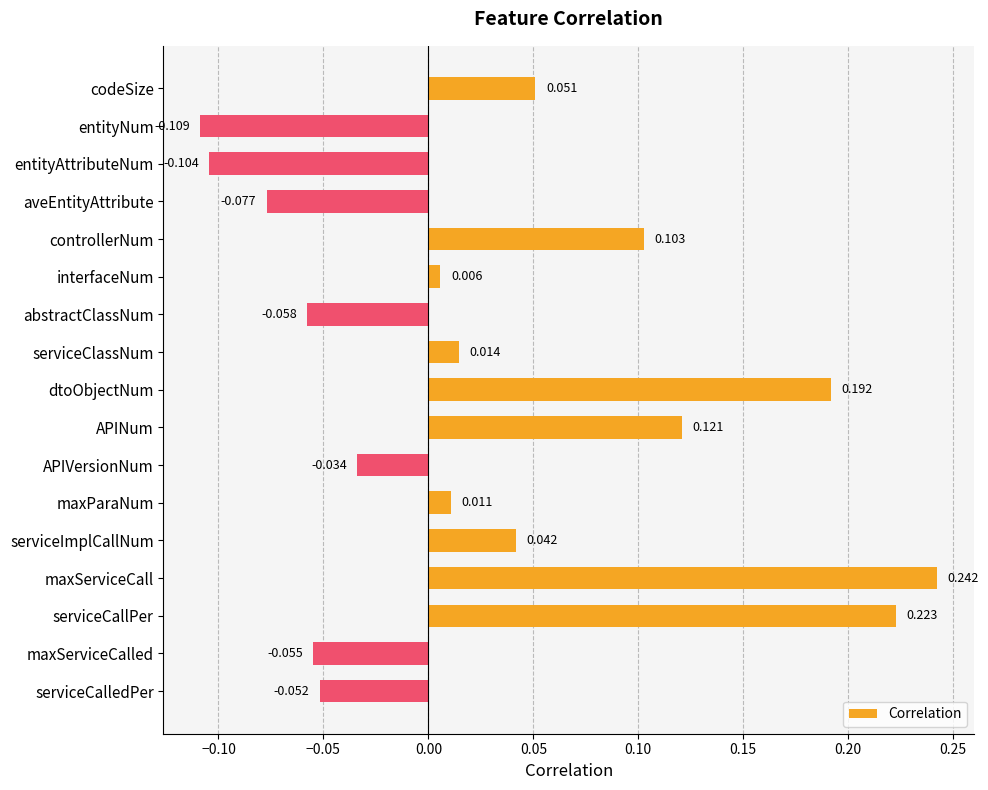

Which label corresponds to the largest value in the chart?

maxServiceCall